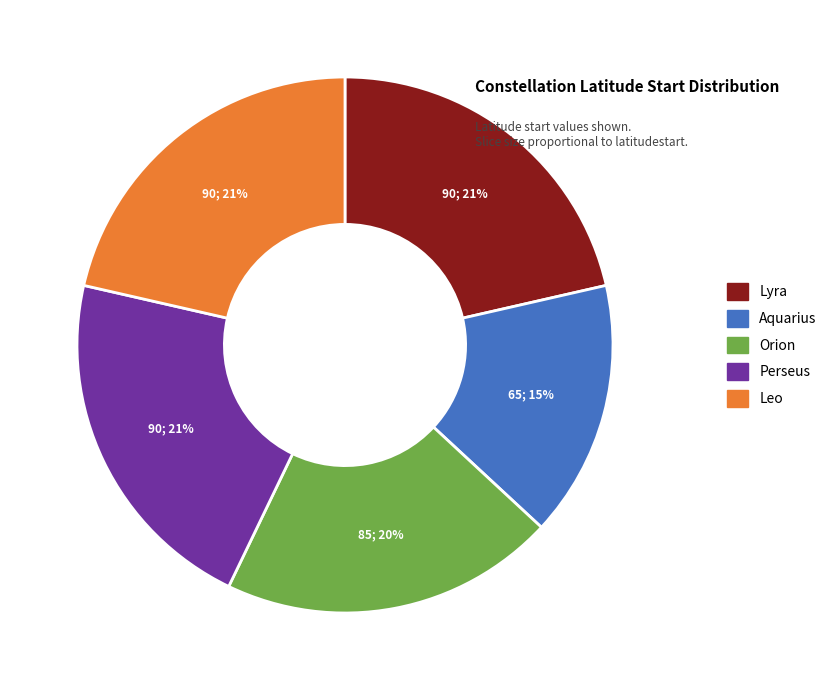

To the nearest percent, what is the difference between the largest and smallest slice percentages?

6%